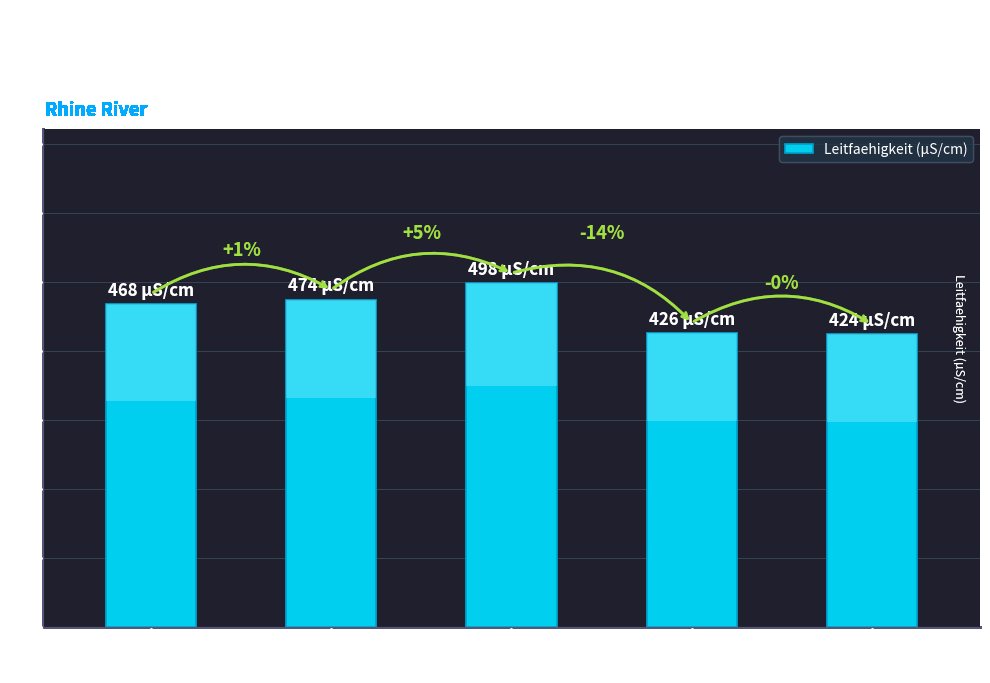

The value at Feb 17
2016 is 132. True or false?

False